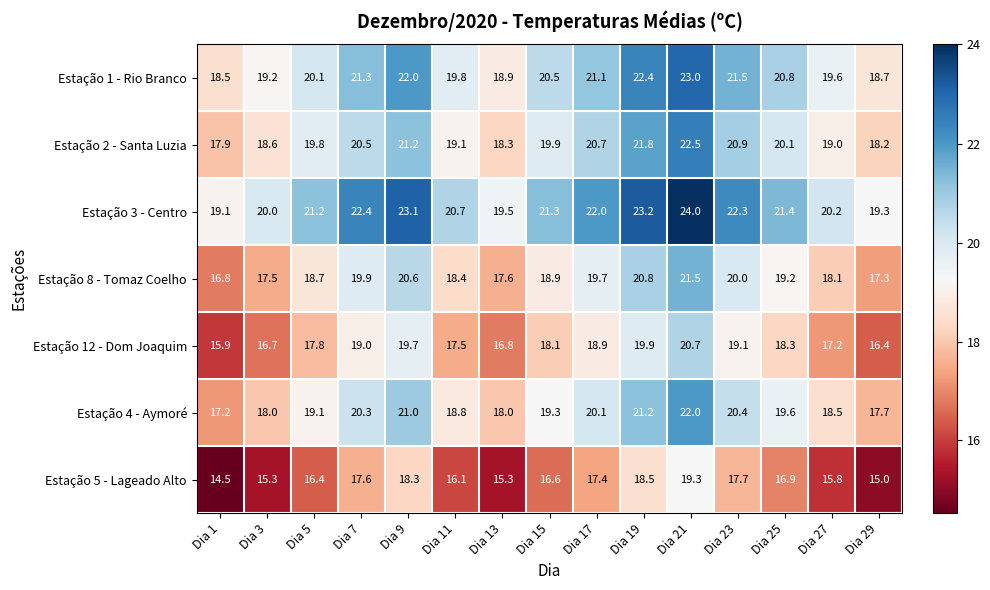

What is the sum of the Estação 12 - Dom Joaquim values at Dia 25 and Dia 1?

34.2